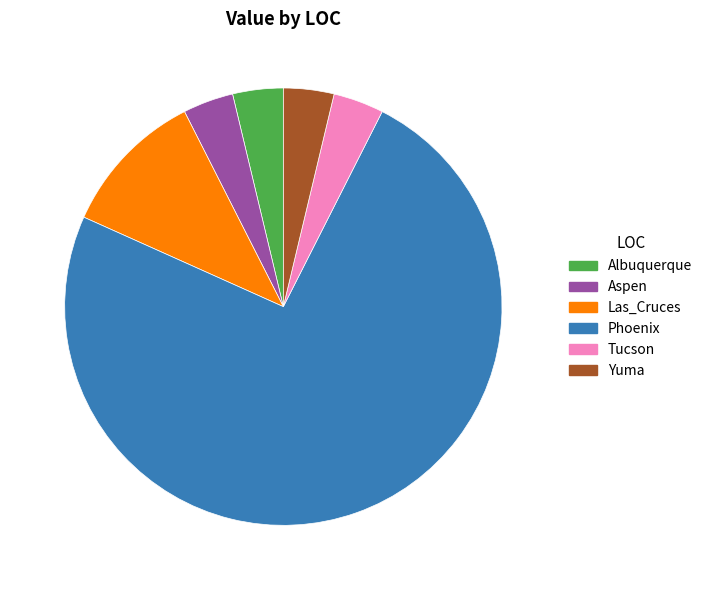

Between Phoenix and Albuquerque, which is larger?

Phoenix